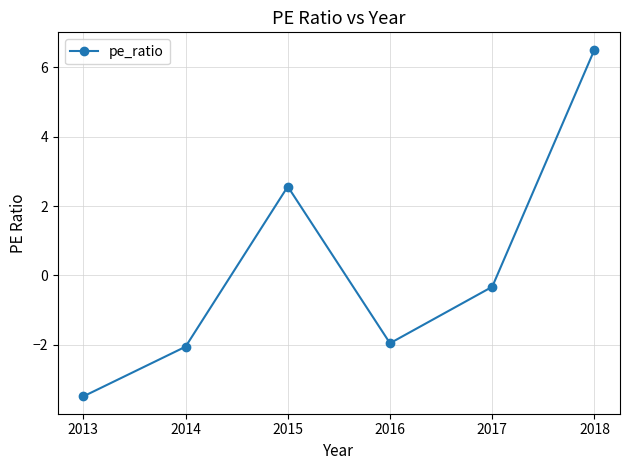

Which label corresponds to the smallest value in the chart?

2013